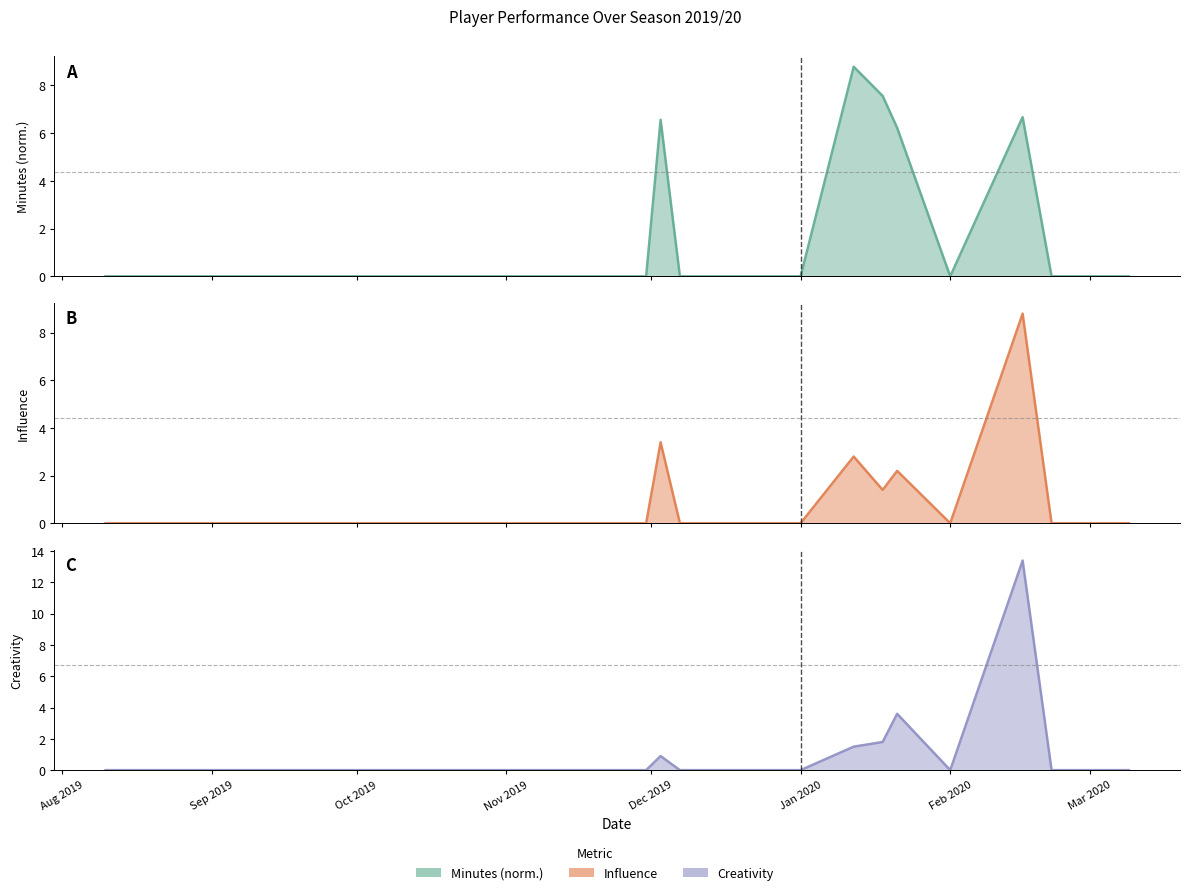

True or false: Creativity and Minutes intersect in this chart.

False